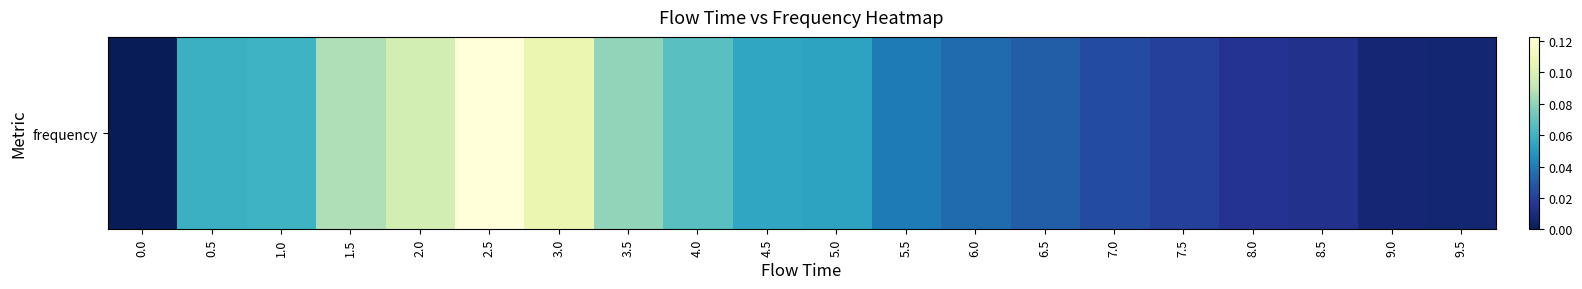

Which has a higher value, 4.5 or 9.0?

4.5